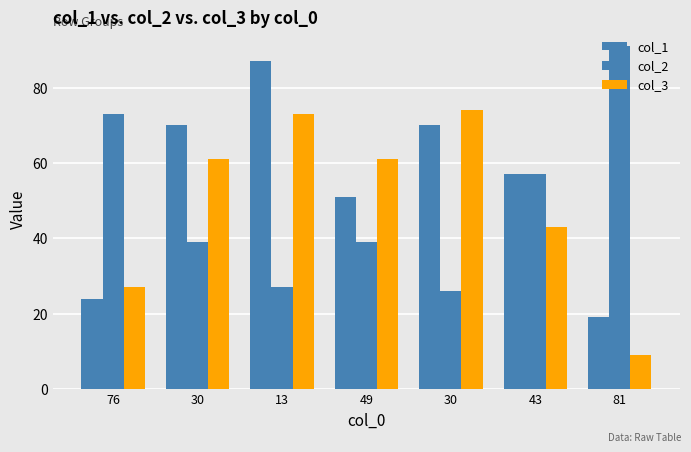

Is it true that col_1 equals 57 at 43?

True